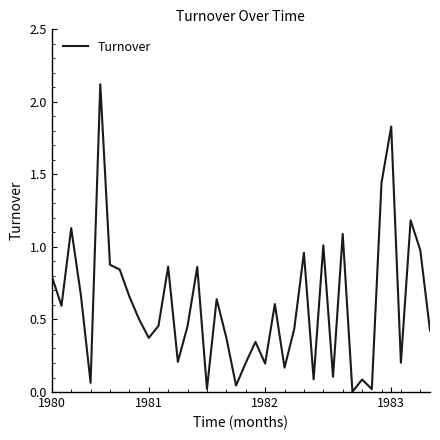

How many interior local peaks (higher than both neighbors) does the data have?

13